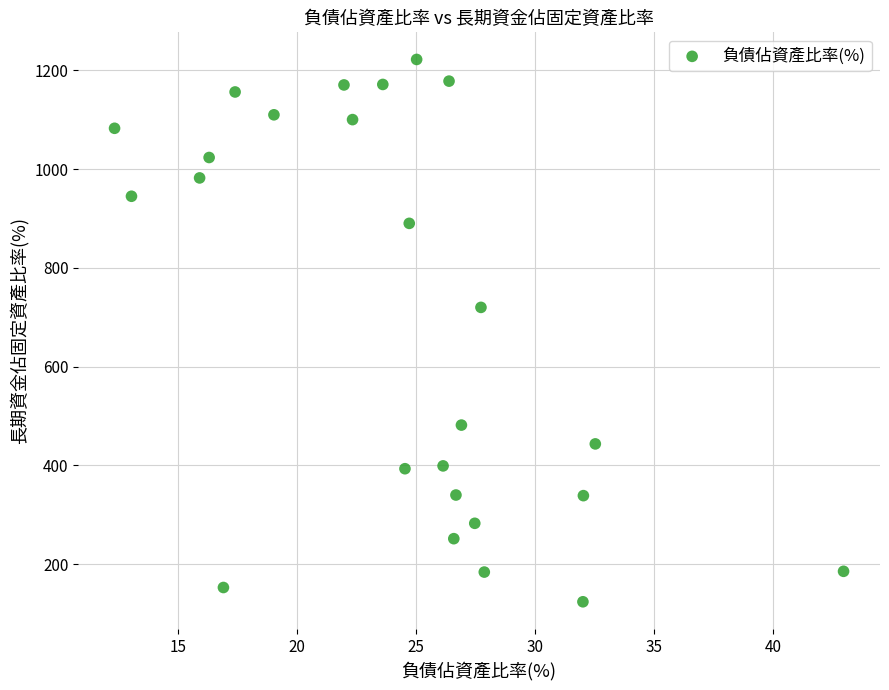

What Y value in the scatter plot is closest to 672?

719.9